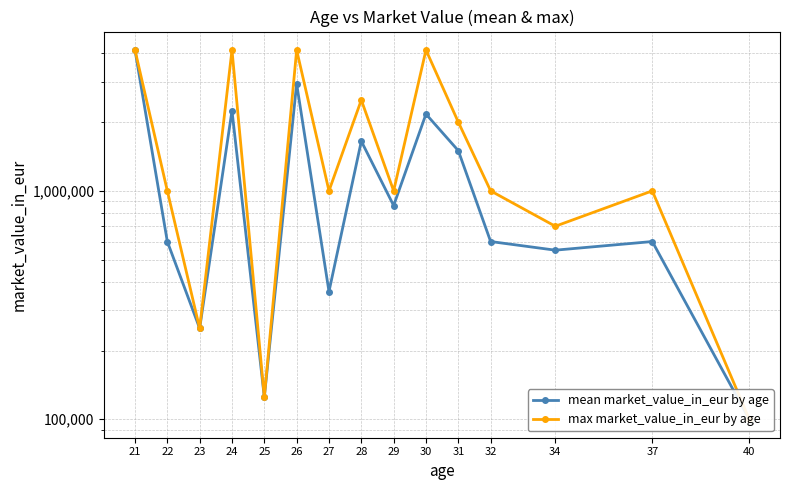

Reading left to right, list all the values displayed in this chart.

mean market_value_in_eur by age: 4137500	600000	250000	2243750	125000	2943750	362500	1650000	862500	2168750	1500000	600000	550000	600000	100000
max market_value_in_eur by age: 4137500	1000000	250000	4137500	125000	4137500	1000000	2500000	1000000	4137500	2000000	1000000	700000	1000000	100000